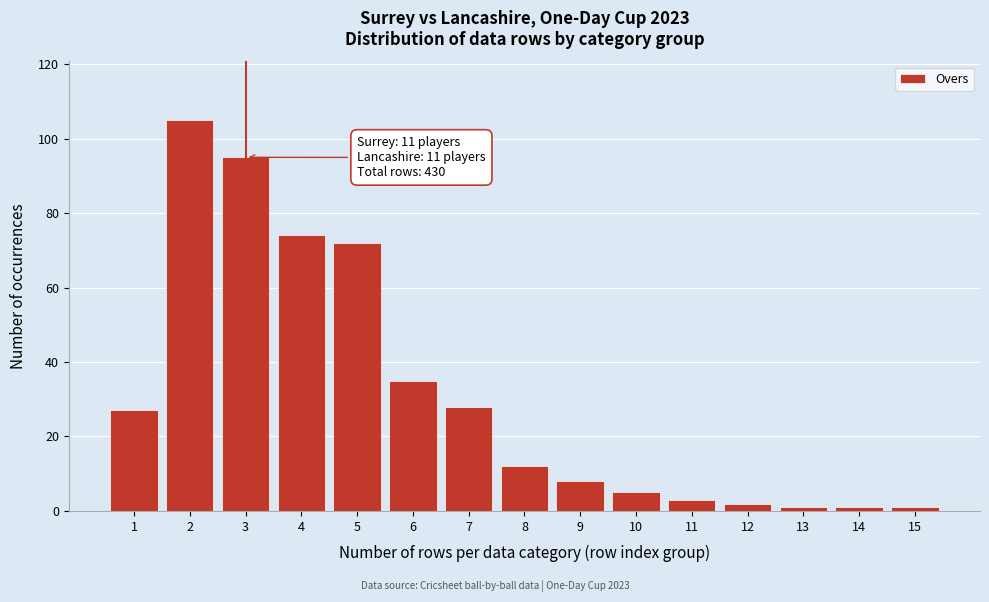

Reading left to right, list all the values displayed in this chart.

1=27	2=105	3=95	4=74	5=72	6=35	7=28	8=12	9=8	10=5	11=3	12=2	13=1	14=1	15=1